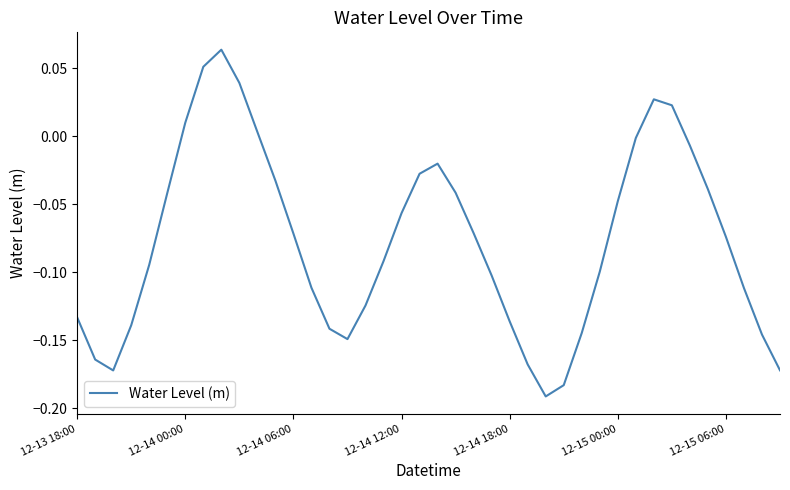

What is the difference between the maximum and minimum values?

0.3